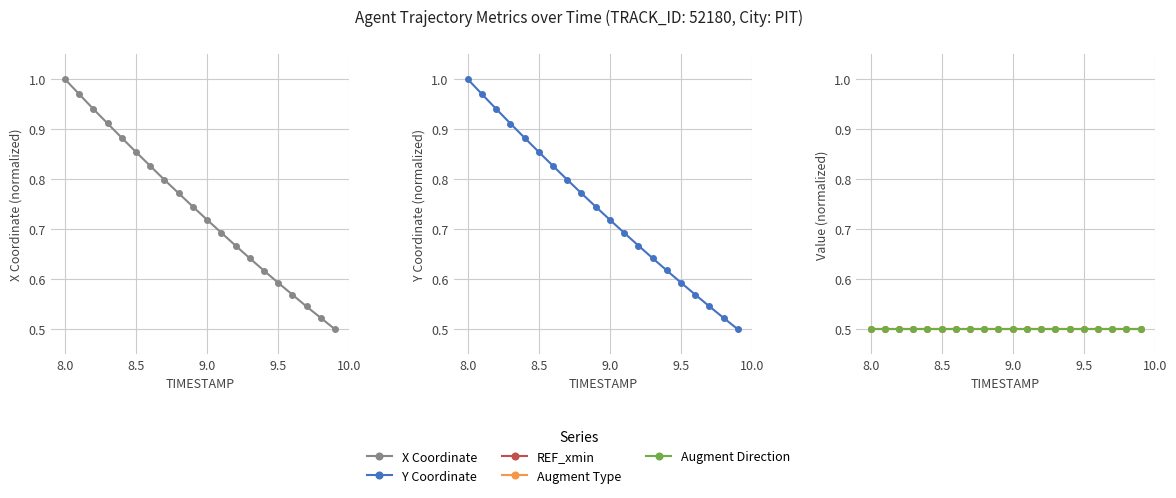

How many lines are shown in the chart?

5